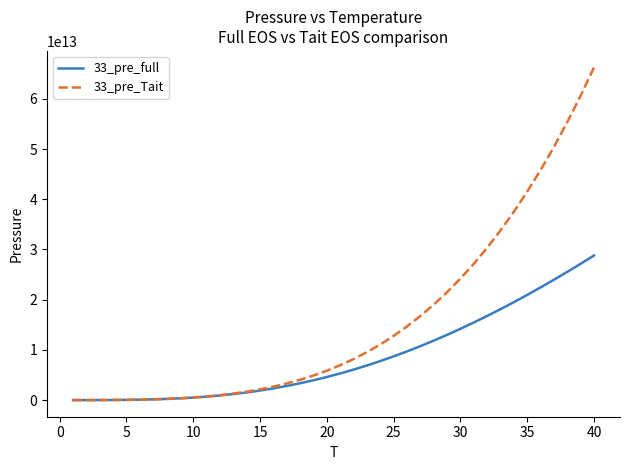

Rank the series by their maximum value, from highest to lowest.

33_pre_Tait, 33_pre_full